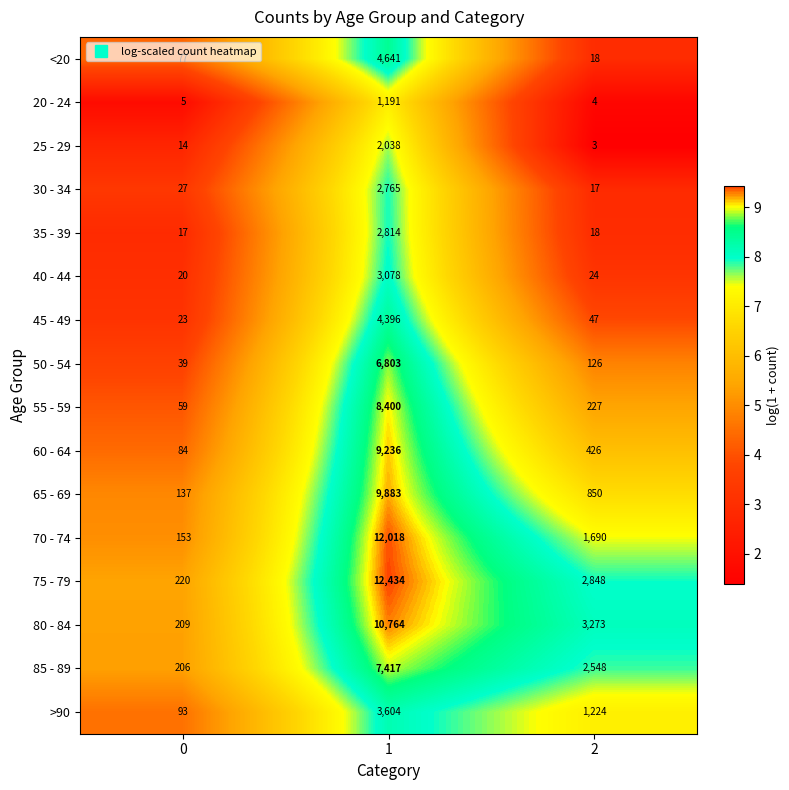

What is the sum of all 65 - 69 values?

10870